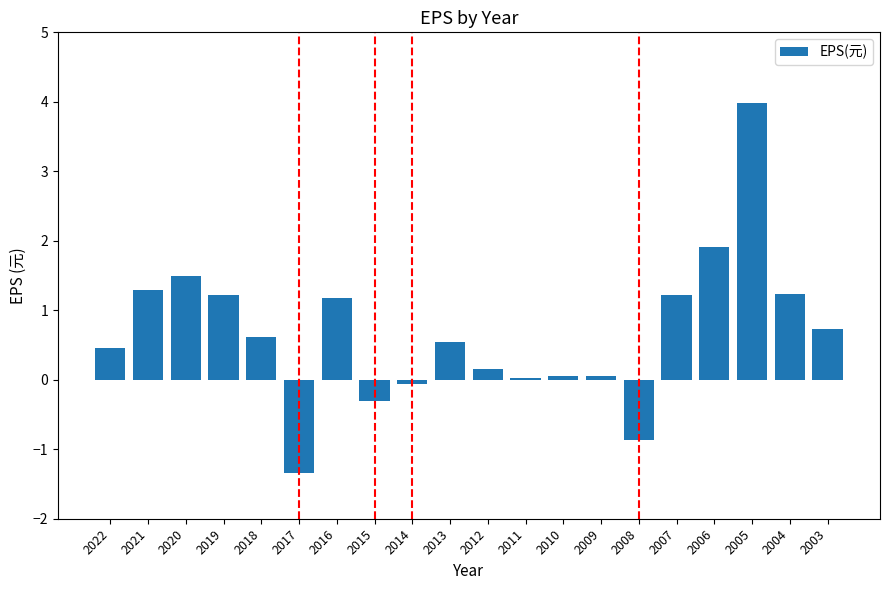

What is the value of the 19th bar from the left?

1.2